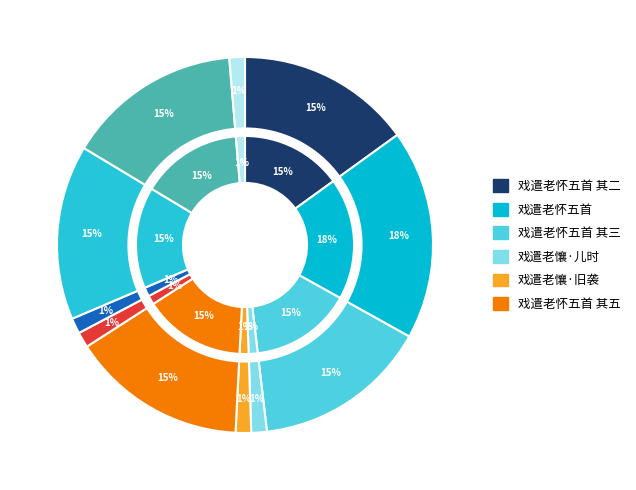

How many segments does this pie chart have?

11